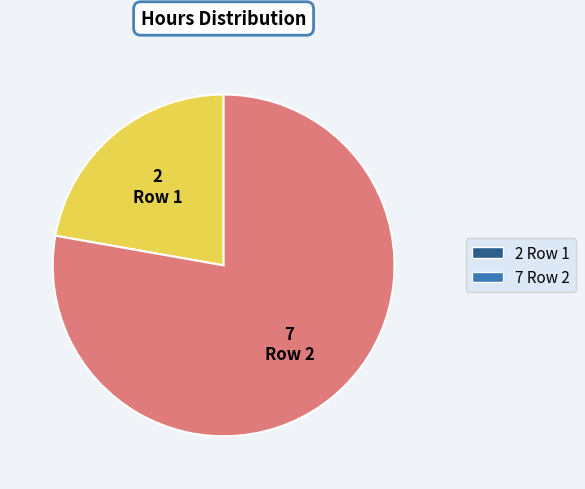

Rank the categories by value from highest to lowest.

Row 2, Row 1